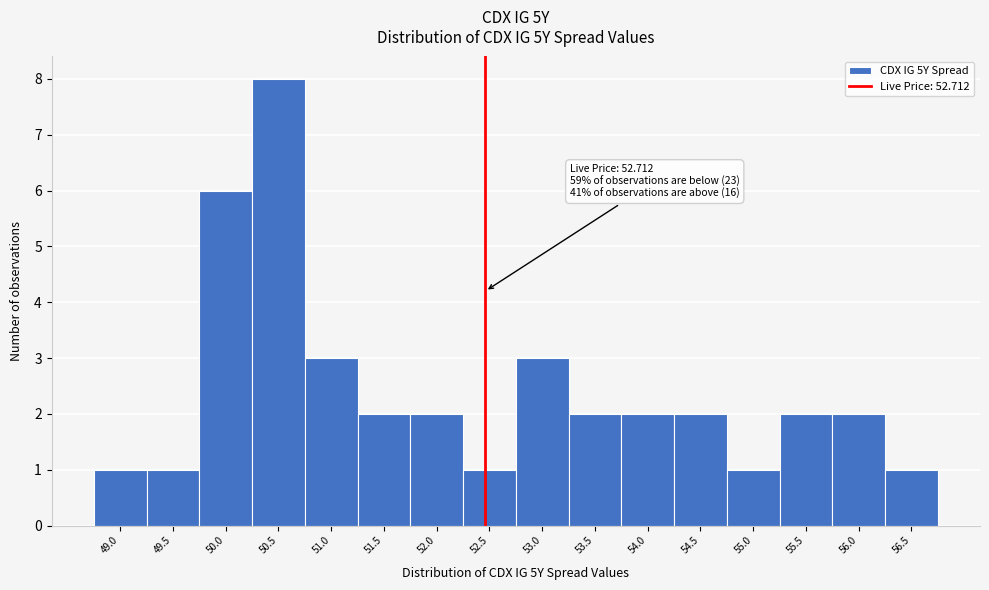

Reading right to left, what are all the values shown in this chart?

1	2	2	1	2	2	2	3	1	2	2	3	8	6	1	1